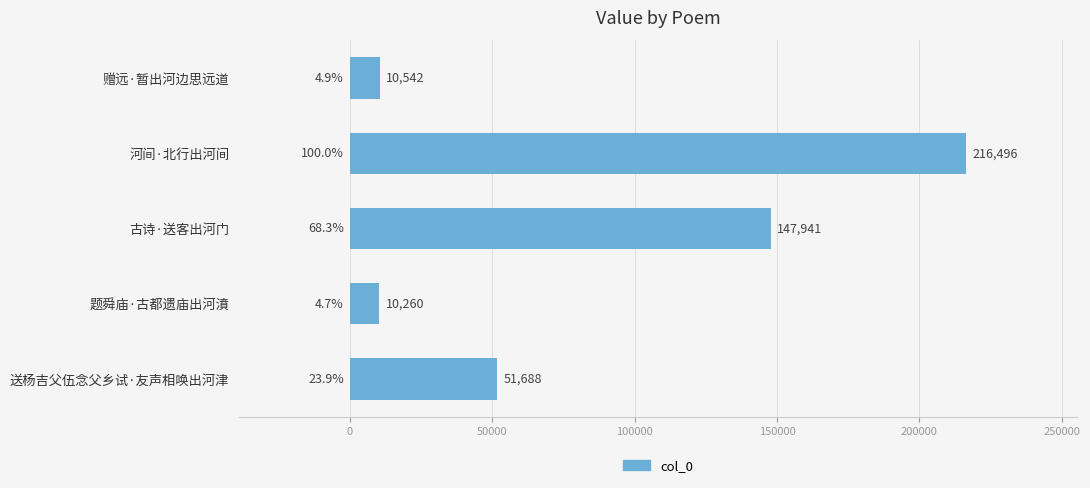

How many bars are there in total?

5